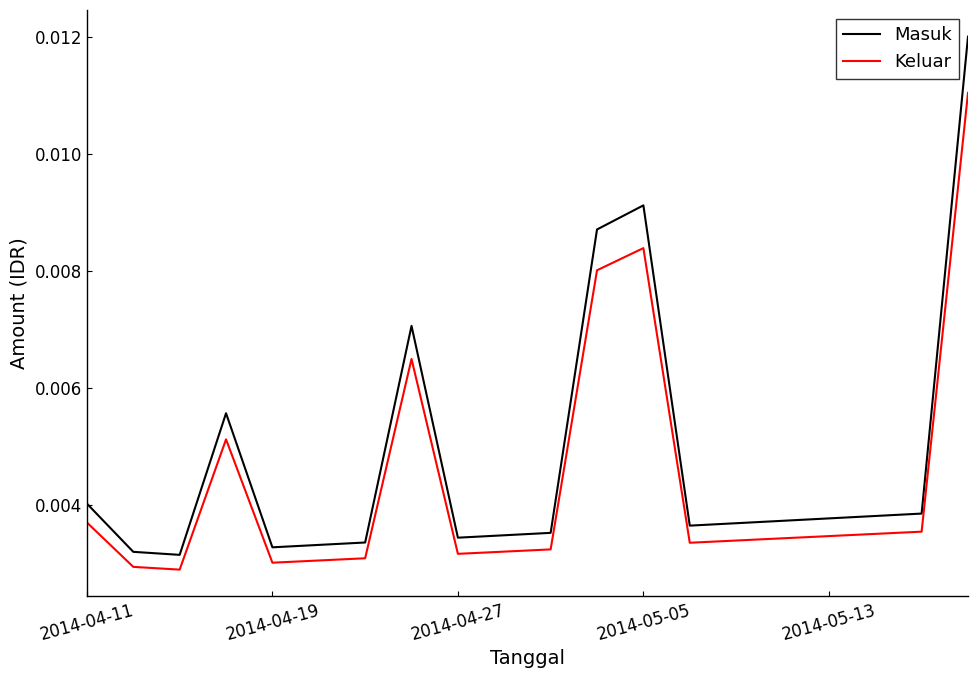

Rank the series by their maximum value, from lowest to highest.

Keluar, Masuk